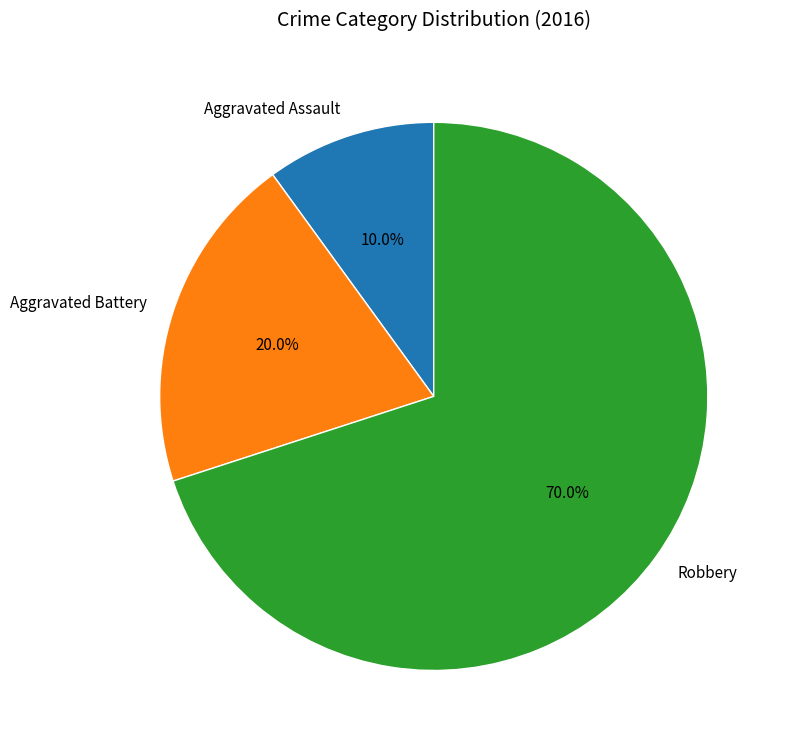

Rank the categories by value from highest to lowest.

Robbery, Aggravated Battery, Aggravated Assault